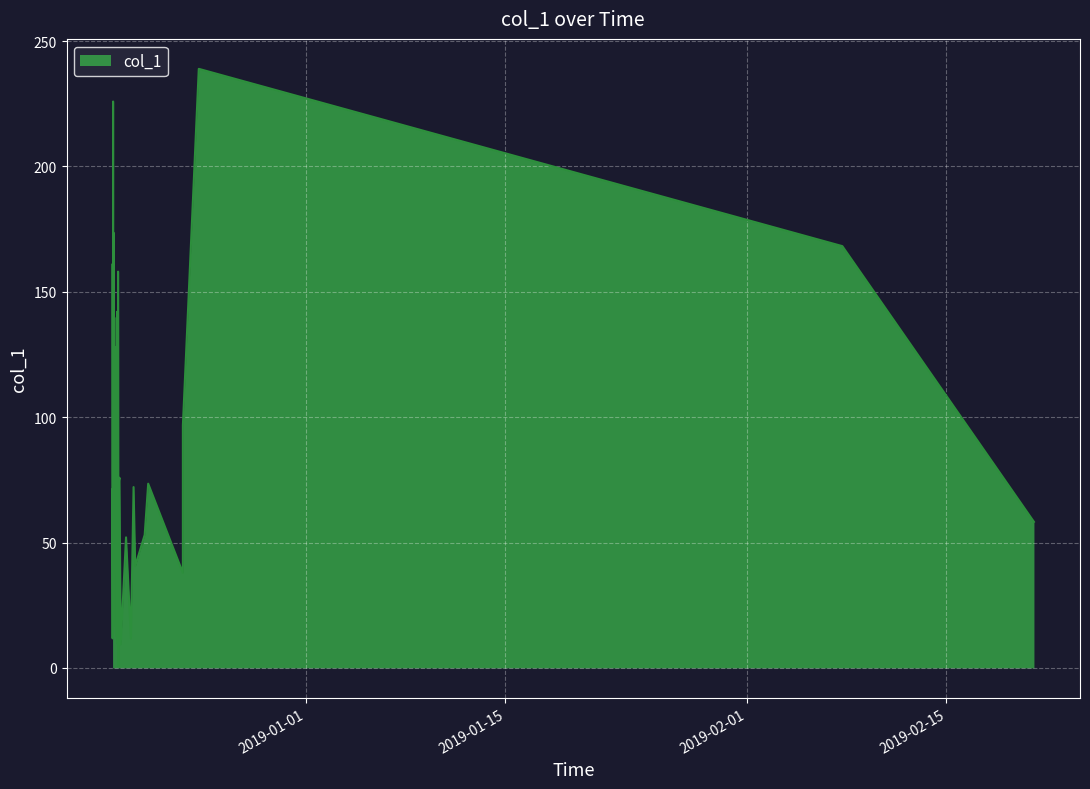

What is the maximum value shown in the chart?

238.9